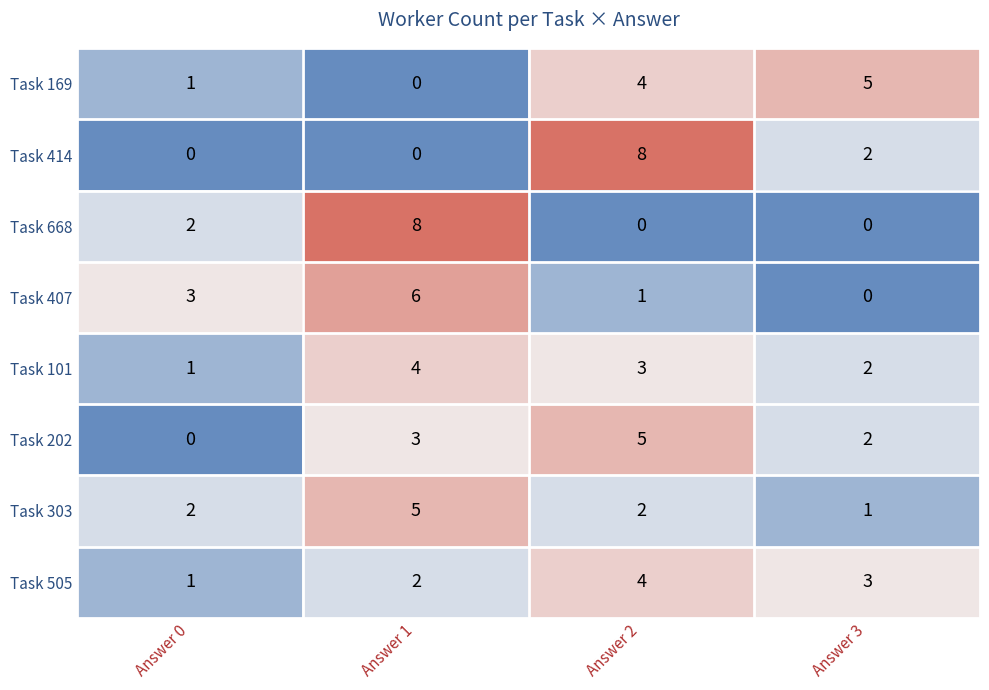

What is the total value across all series at Answer 3?

15